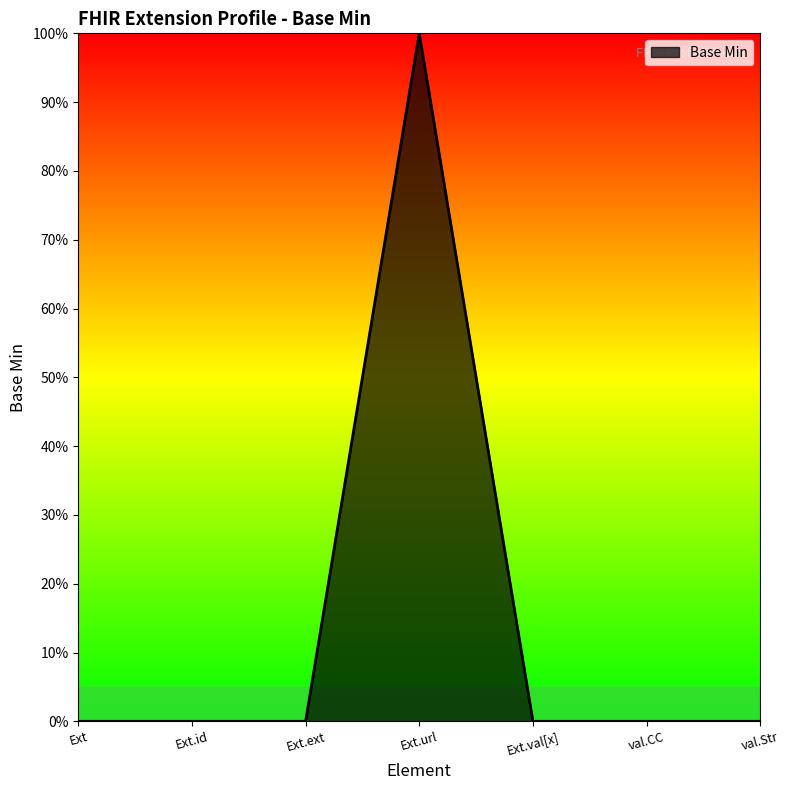

How many points are higher than both their immediate neighbors (excluding endpoints)?

1